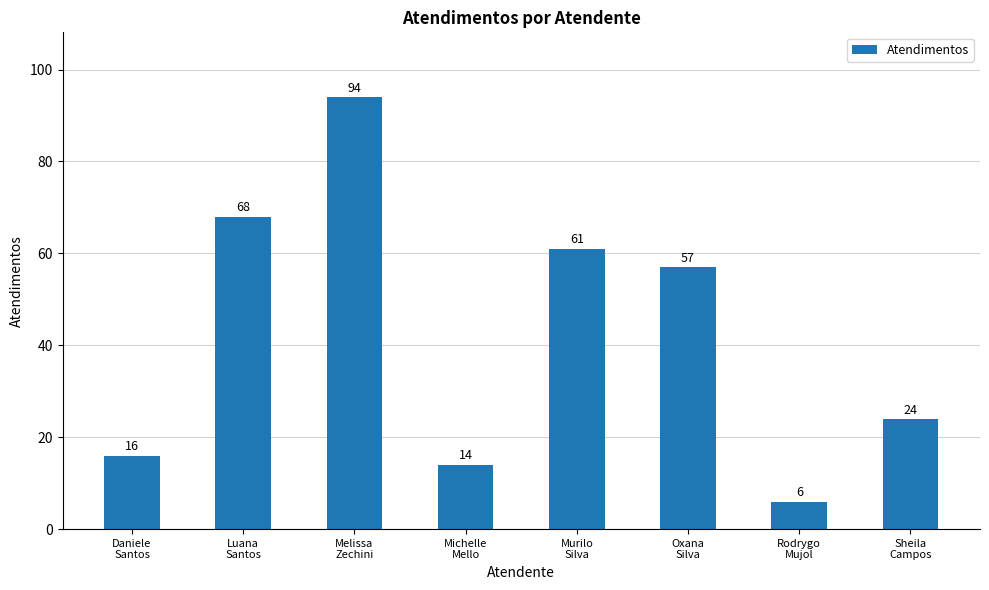

Reading right to left, extract all data points from this chart.

Sheila
Campos=24	Rodrygo
Mujol=6	Oxana
Silva=57	Murilo
Silva=61	Michelle
Mello=14	Melissa
Zechini=94	Luana
Santos=68	Daniele
Santos=16